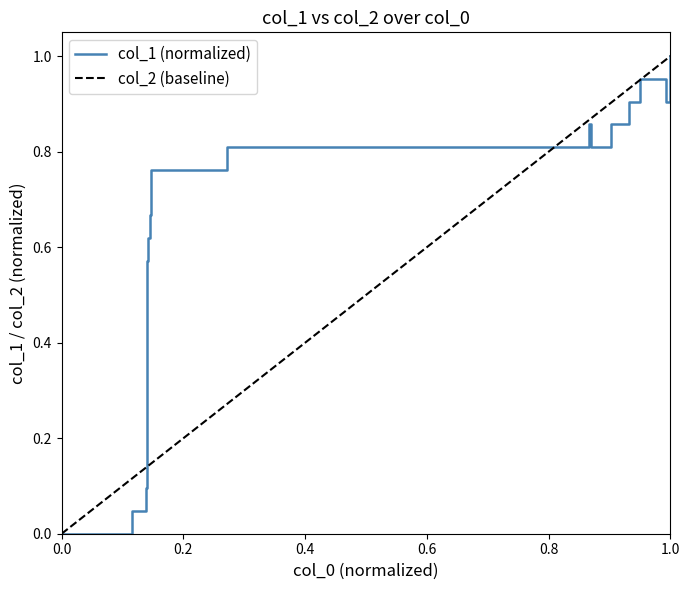

What is the value of the 15th point from the left?

0.8